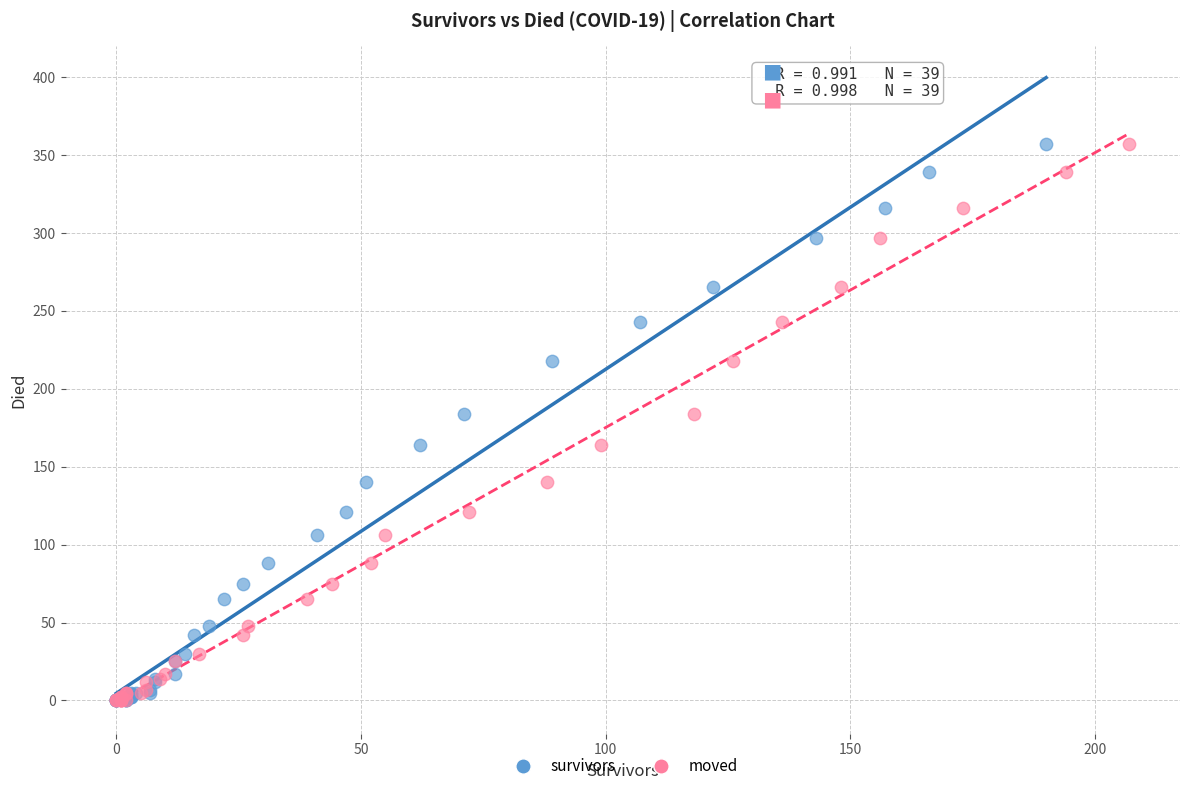

What are all the series names shown in the legend?

survivors, moved